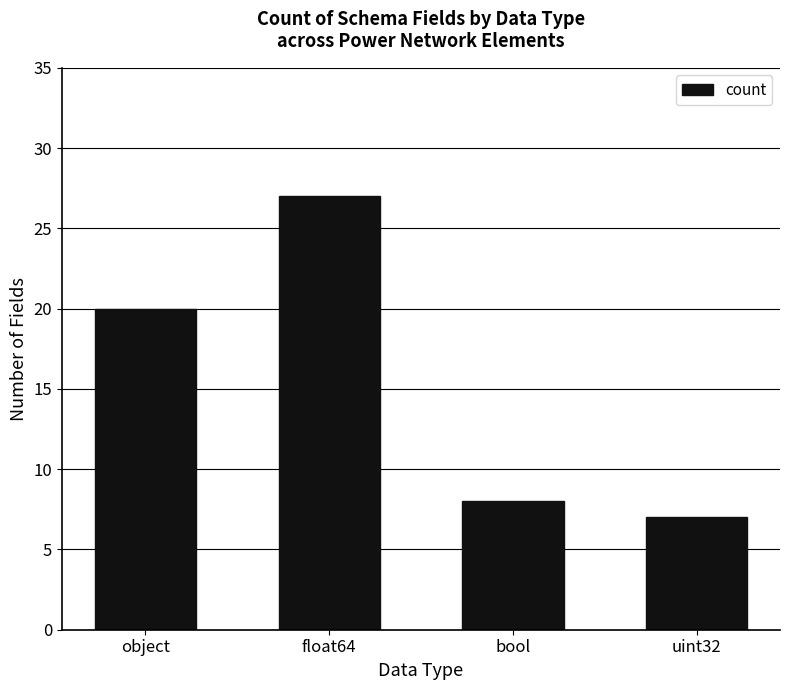

What position from the right is bool?

2